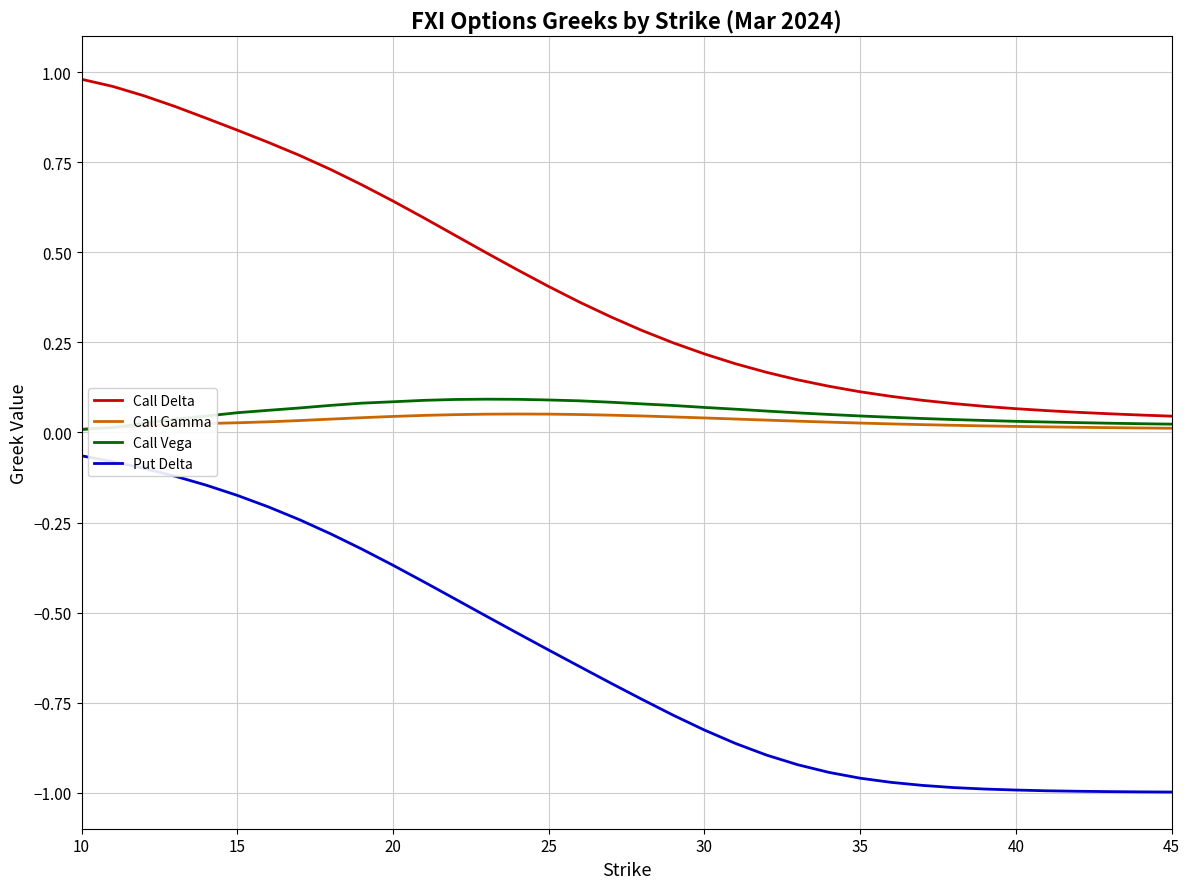

Rank the series by their maximum value, from highest to lowest.

Call Delta, Call Vega, Call Gamma, Put Delta